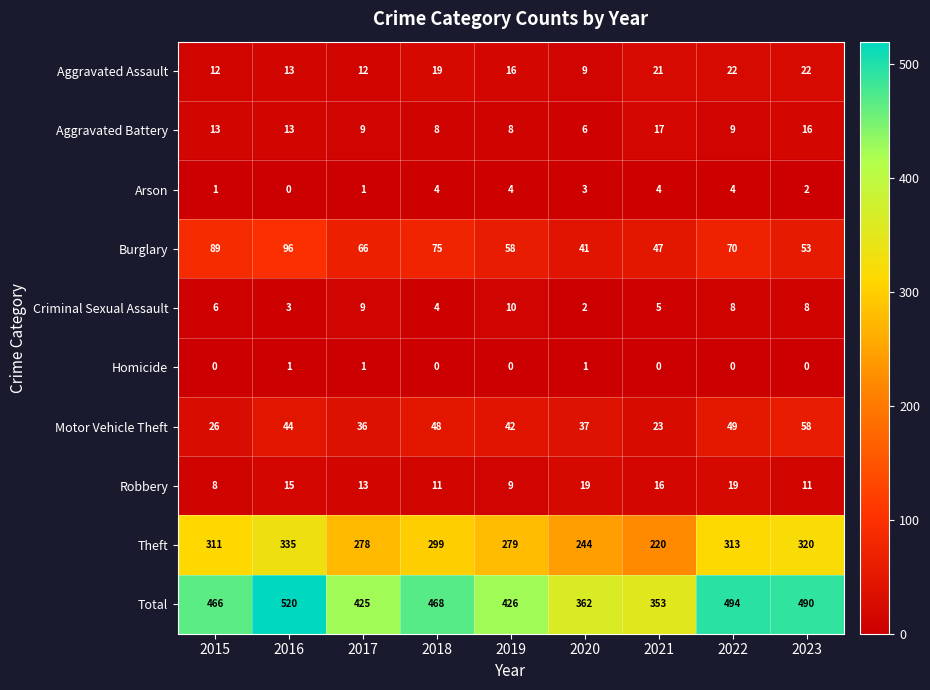

How many categories are shown in the chart?

9